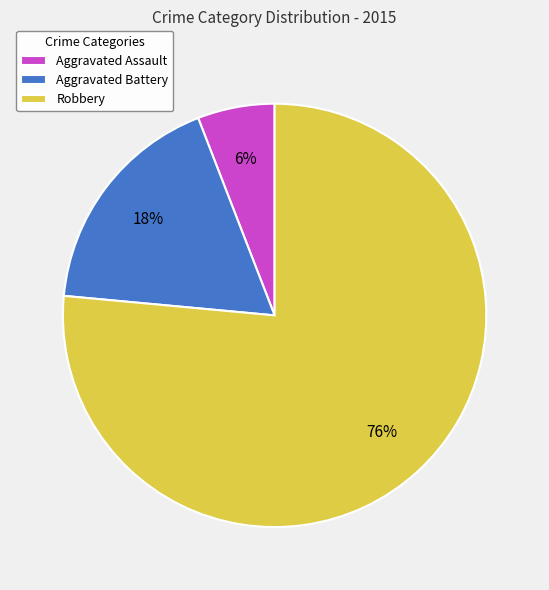

To the nearest percent, what is the difference between the Aggravated Battery and Aggravated Assault slice percentages?

12%